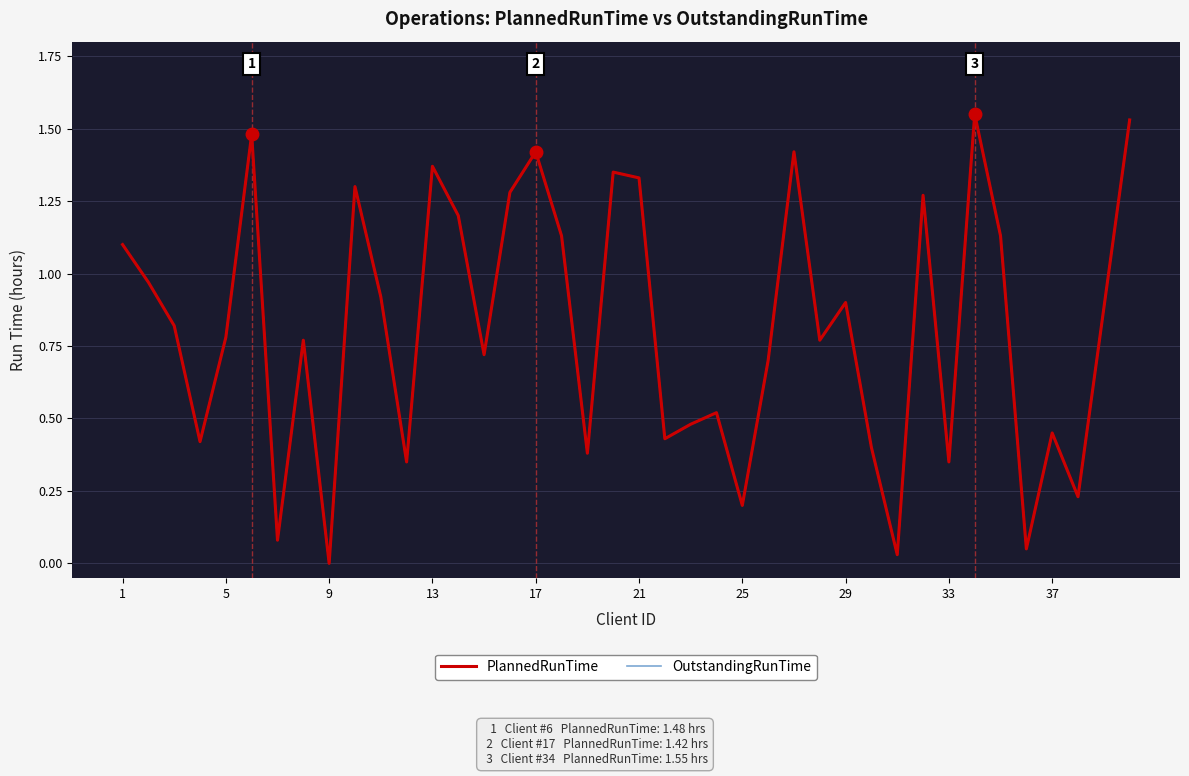

What is the sum of all OutstandingRunTime values?

32.5